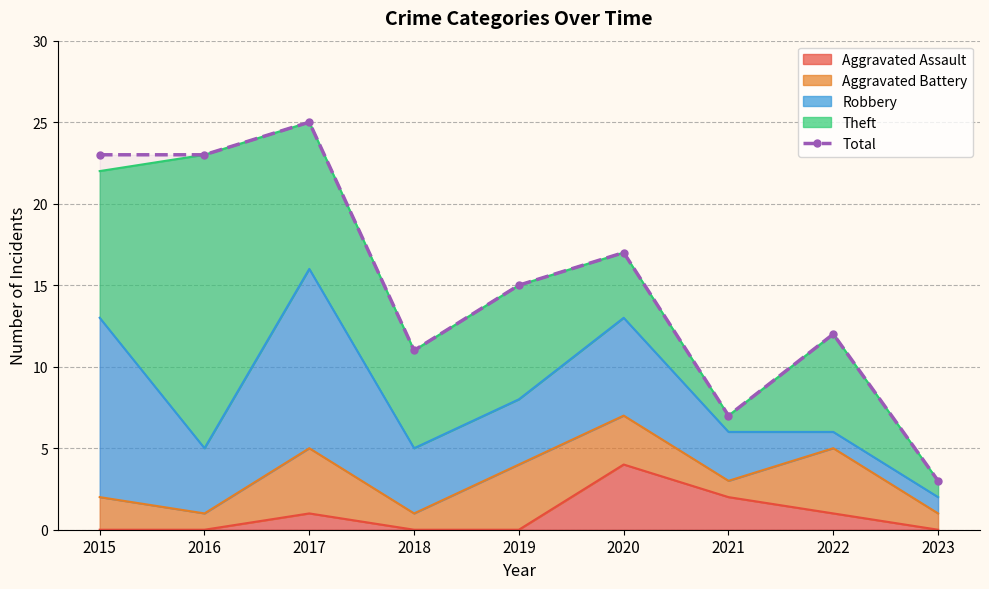

What is the difference between the maximum and minimum values?

22